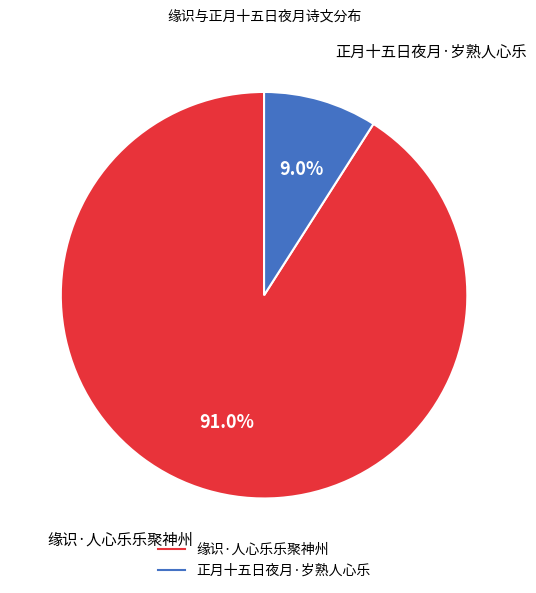

Approximately how many times larger is the value at 正月十五日夜月·岁熟人心乐 compared to 缘识·人心乐乐聚神州?

0.1